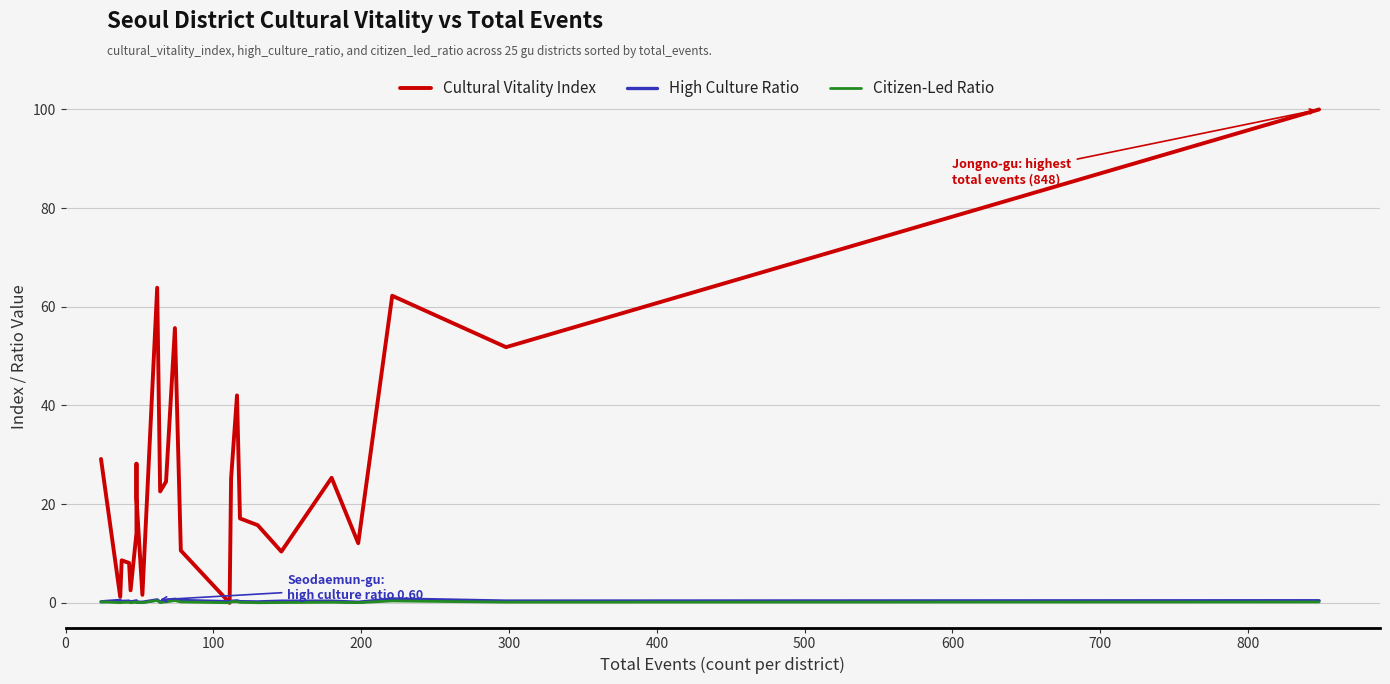

Is it true that High Culture Ratio equals 0.1 at 10?

False